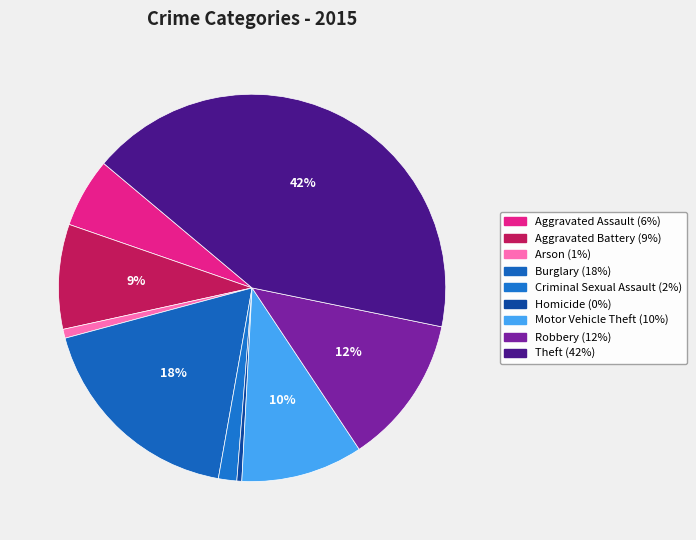

Count the number of slices in the pie.

9